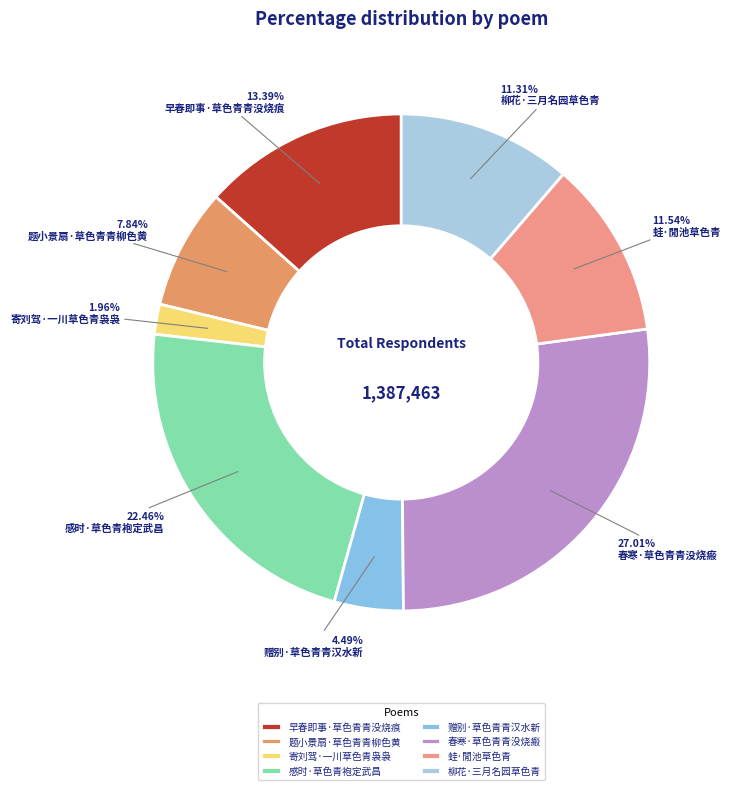

To the nearest percent, what is the difference between the largest and smallest slice percentages?

25%